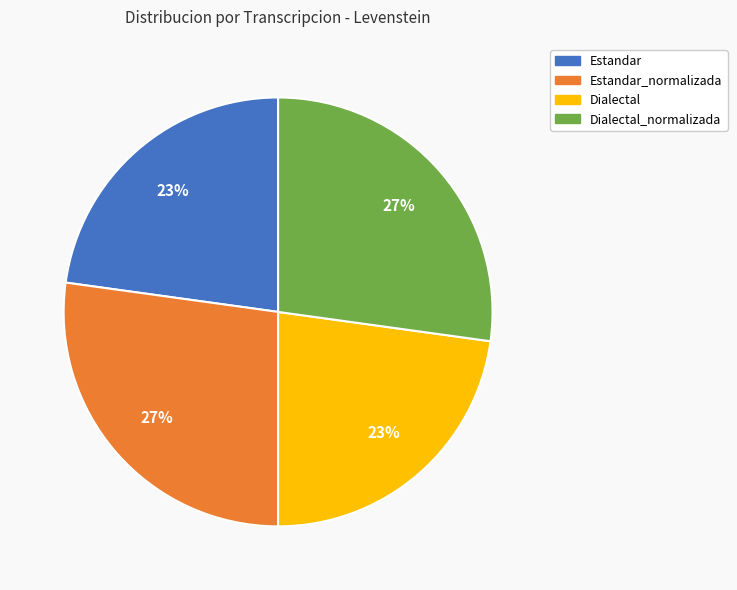

To the nearest percent, what is the average slice percentage?

25%